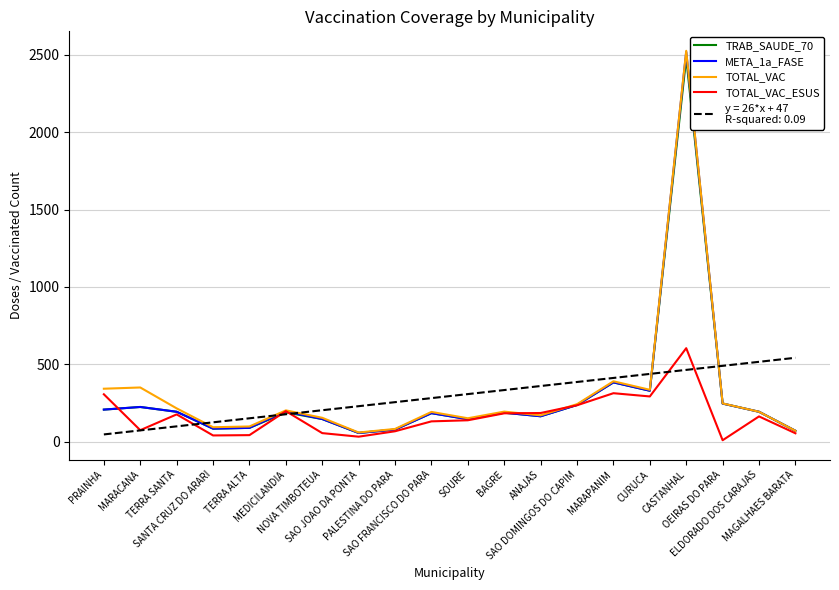

Does the chart have visible grid lines?

Yes